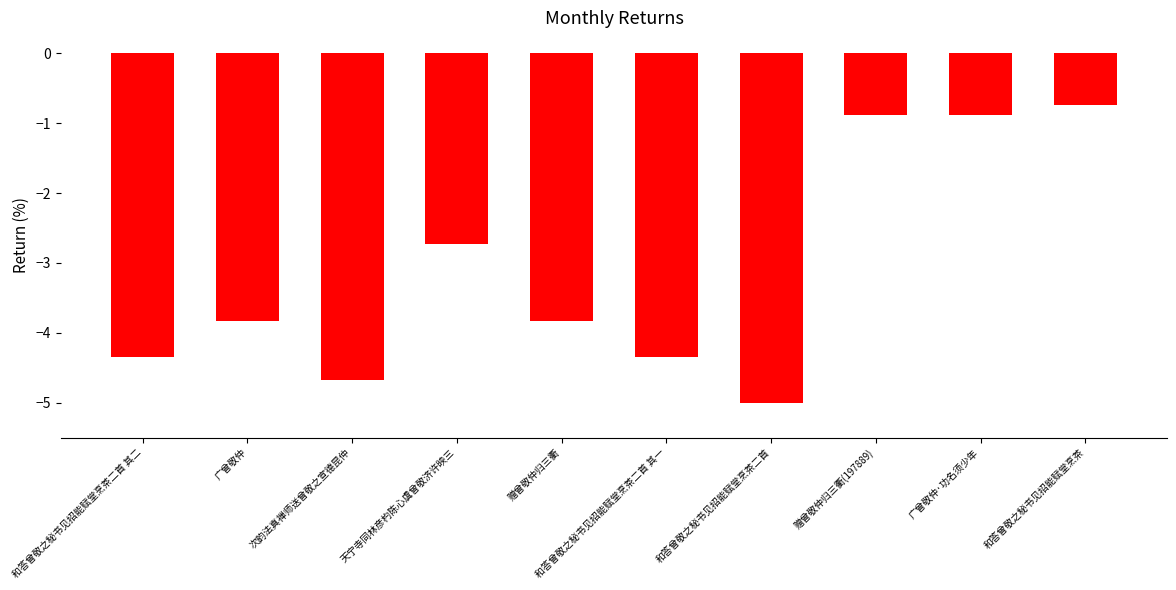

The value at 赠曾敬仲归三衢 is -5.4. True or false?

False